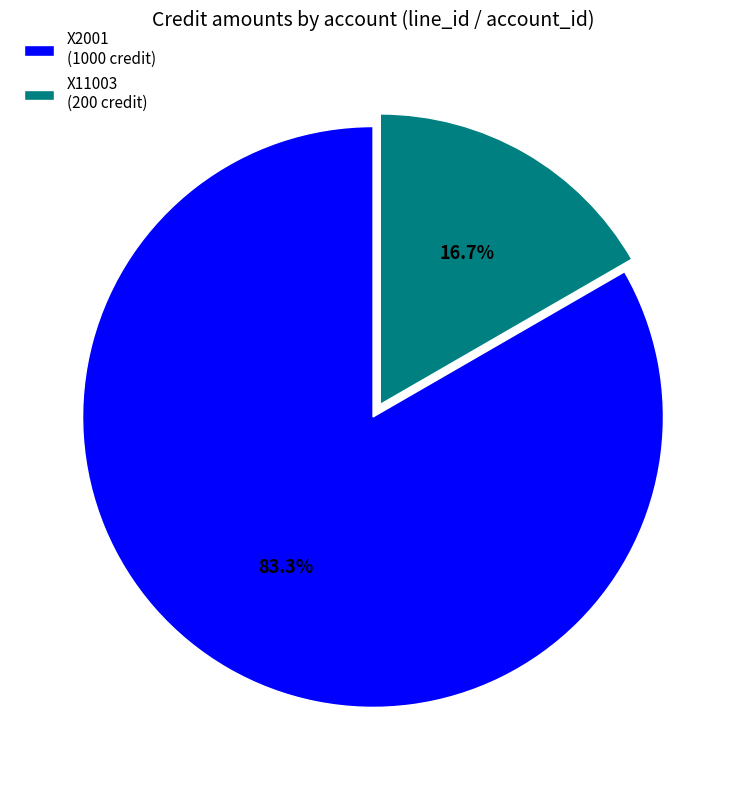

To the nearest percent, what is the difference between the largest and smallest slice percentages?

67%